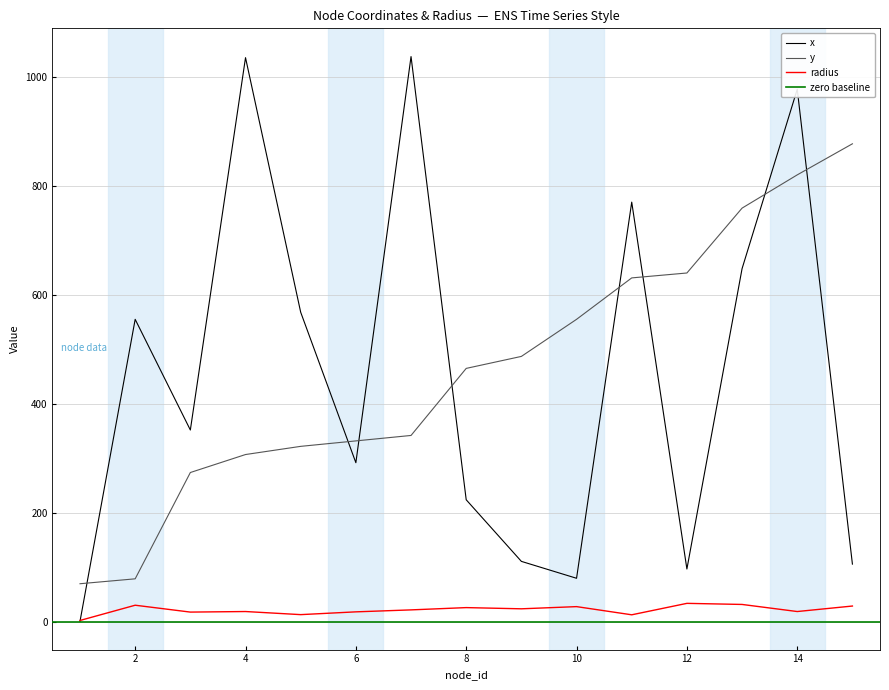

Which has a higher value, 4 or 3?

4